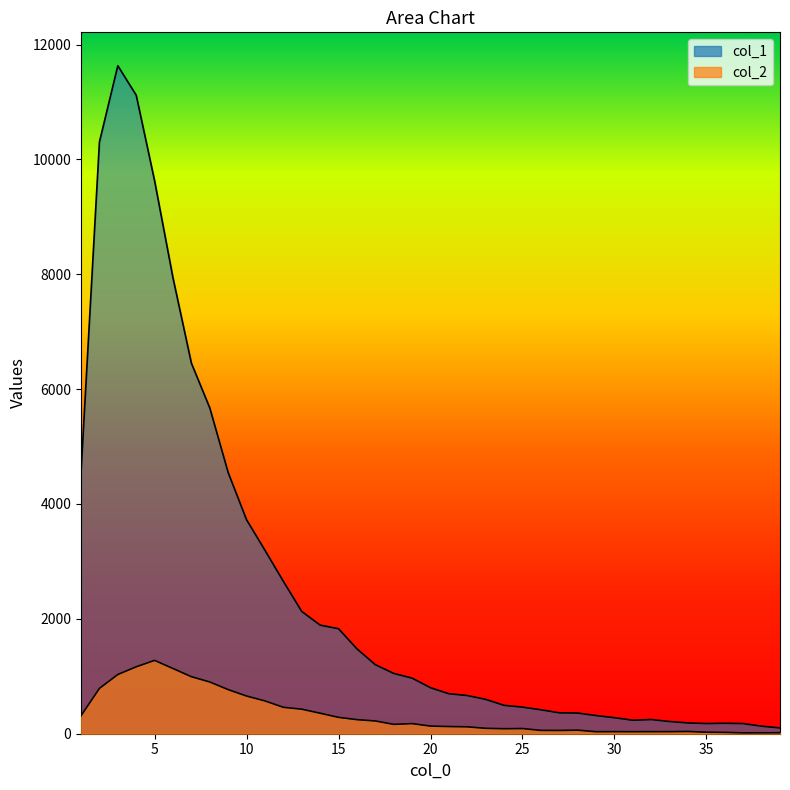

How many lines are shown in the chart?

2